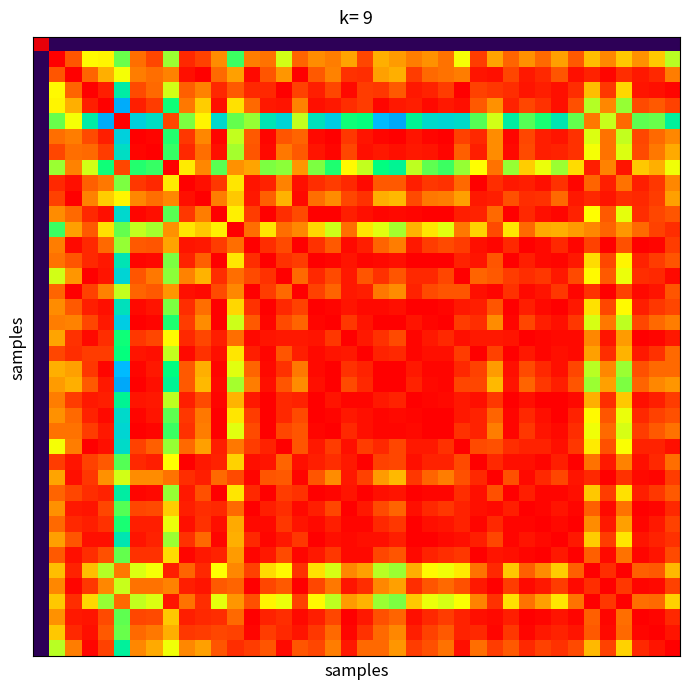

What is the greatest value displayed?

1